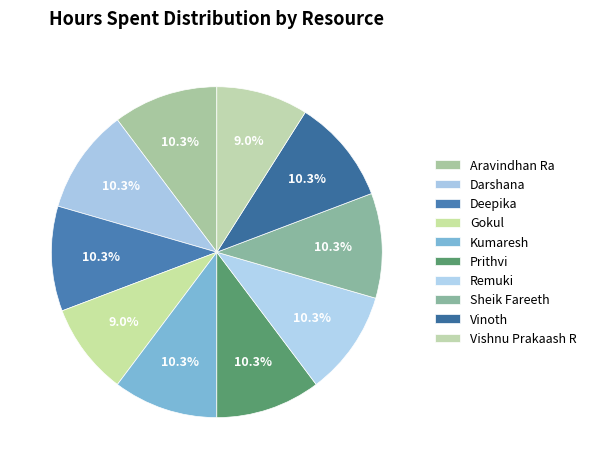

How many segments does this pie chart have?

10